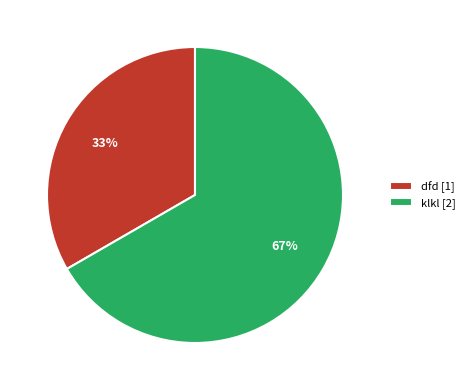

To the nearest percent, what portion does dfd represent?

33%